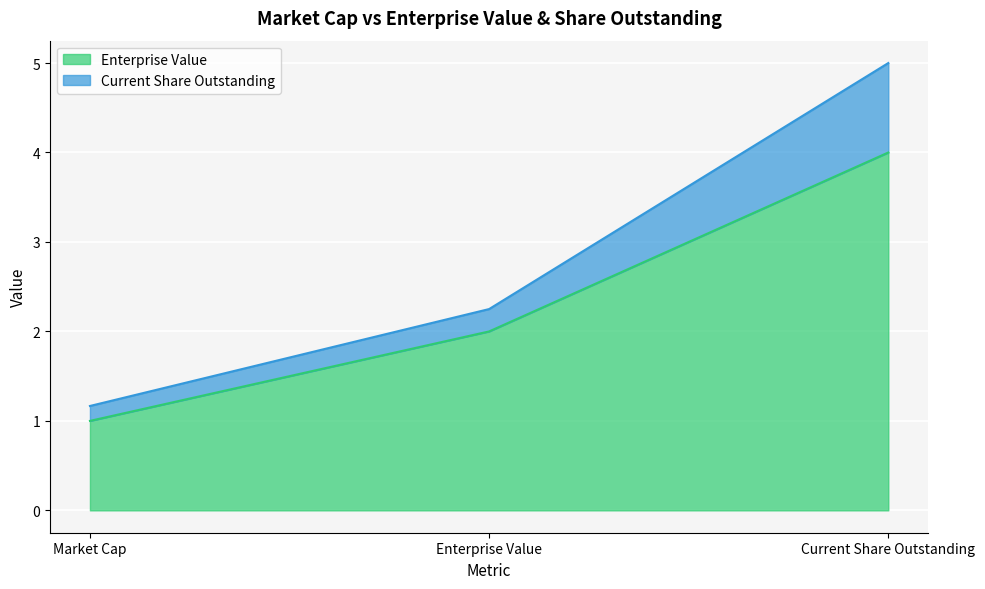

What is the value of the Enterprise Value point at the 2nd from the left?

2.0